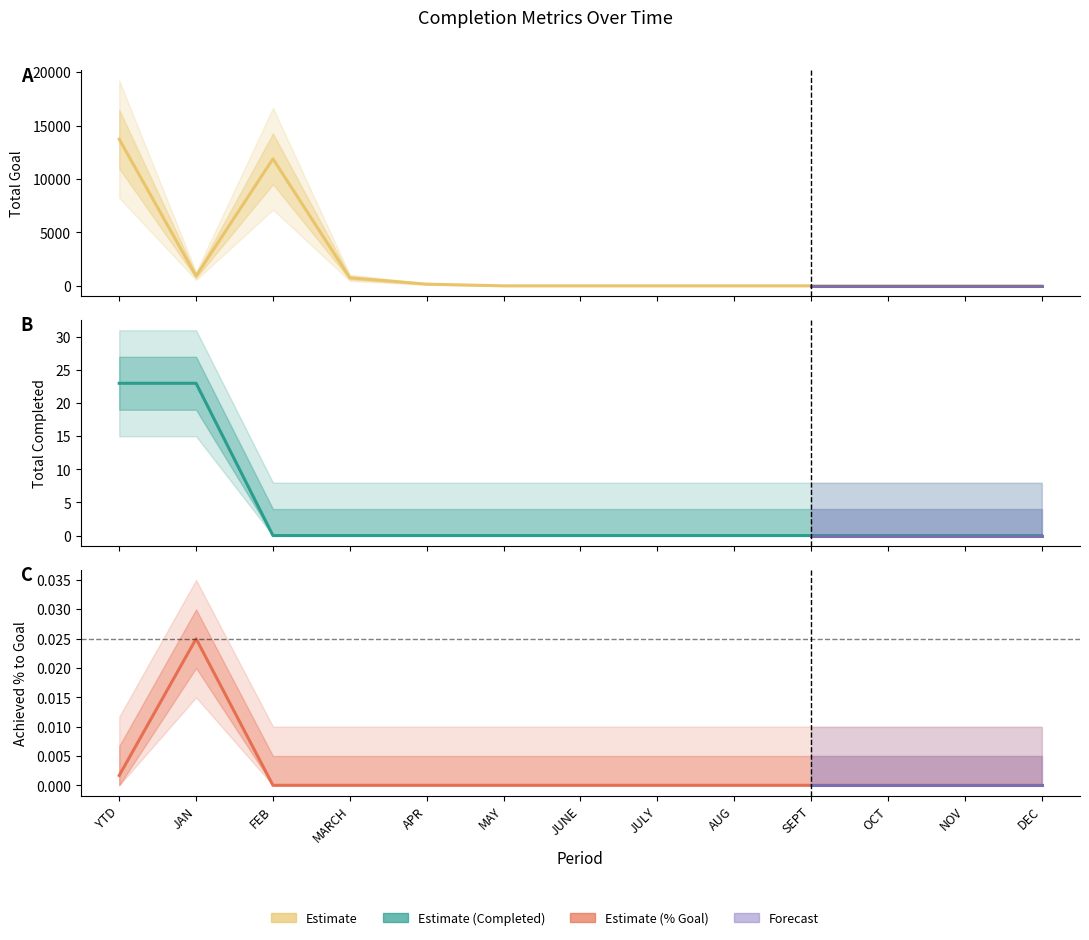

Does the chart have visible grid lines?

No